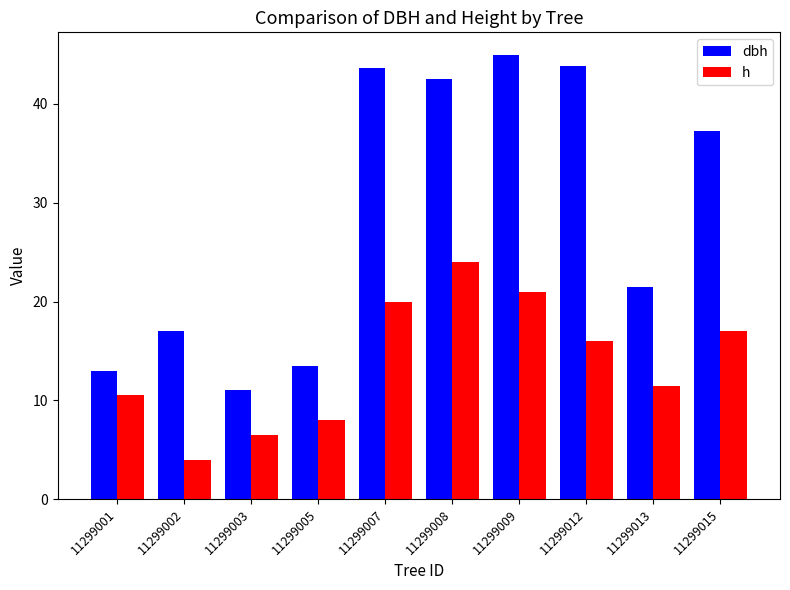

What is the total value across all series at 11299005?

21.5